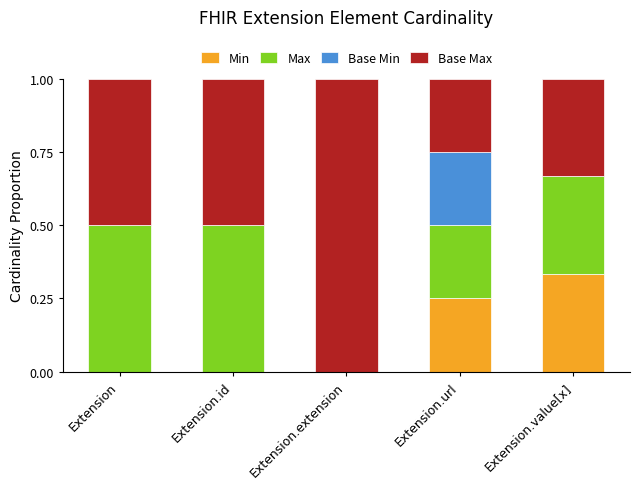

True or false: Min has a value of 0.2 at Extension.

False